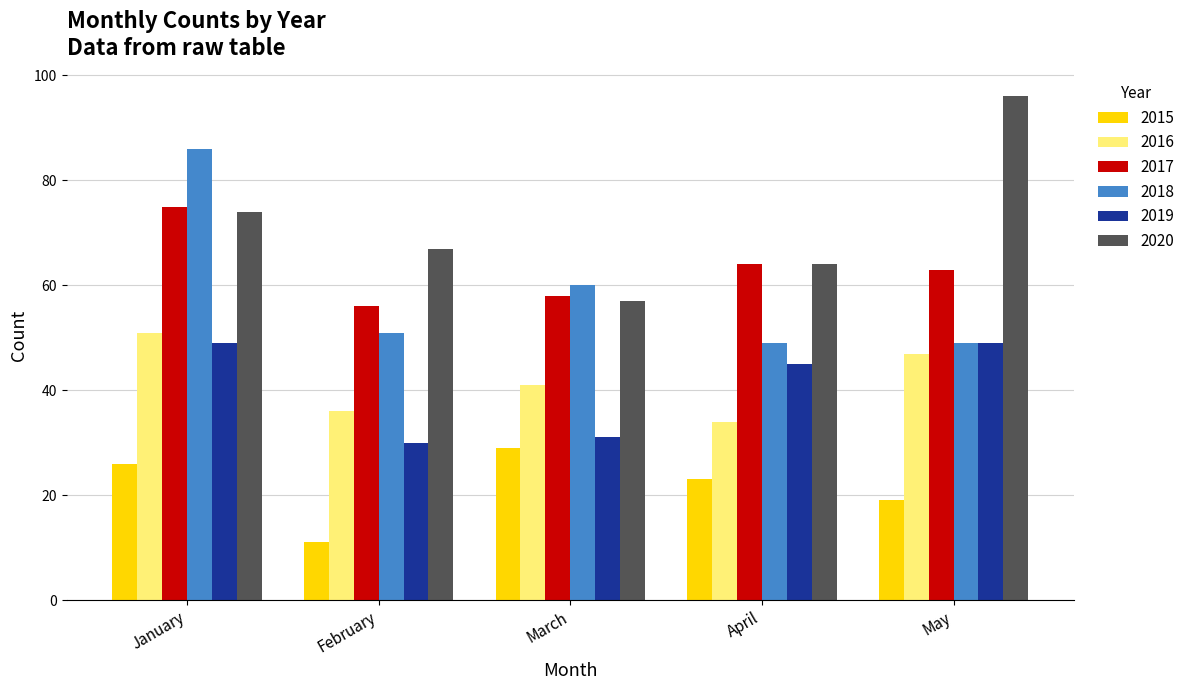

Is the value of 2018 at January greater than the value of 2019 at January?

Yes